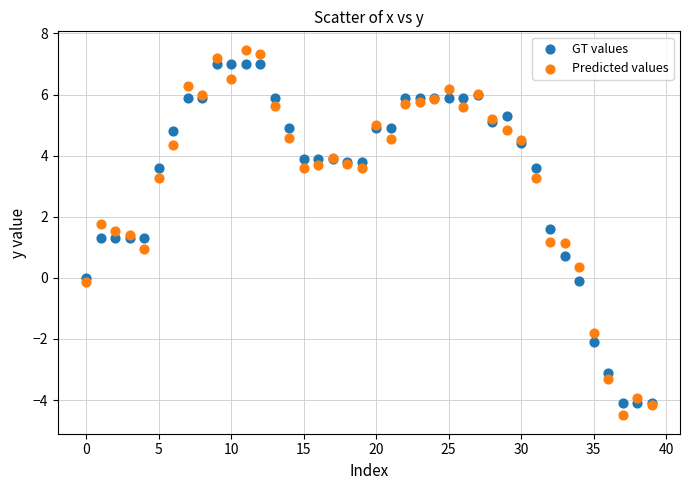

Which series has the largest Y range (max minus min)?

Predicted values